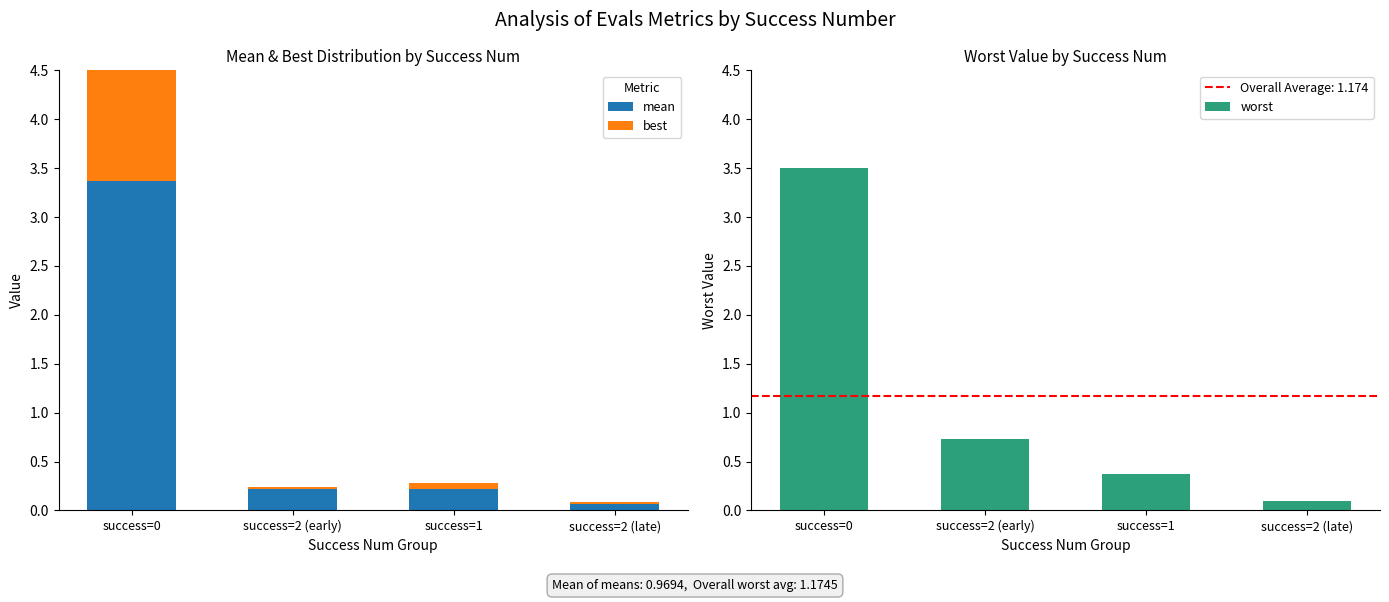

Count the number of data series in this chart.

3